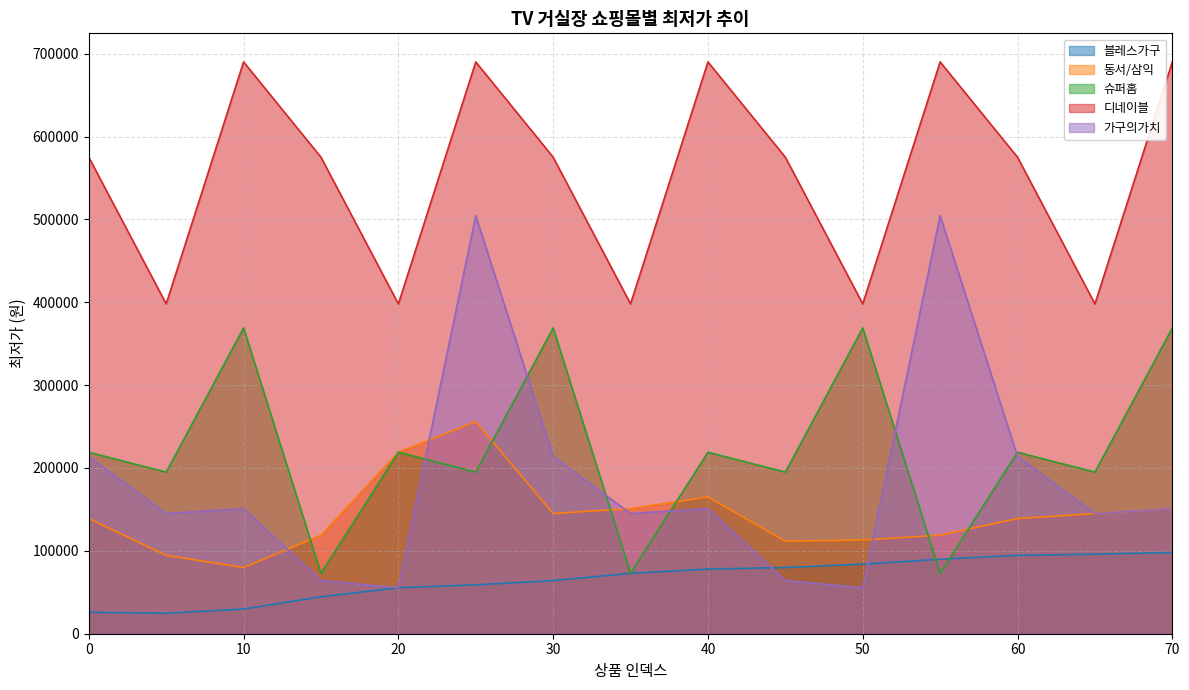

How many times do 가구의가치 and 블레스가구 cross each other?

2